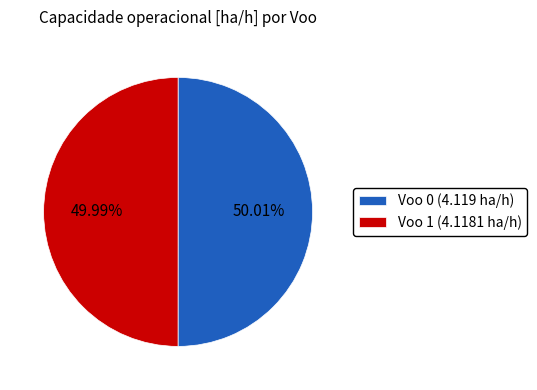

How many slices are in this pie chart?

2